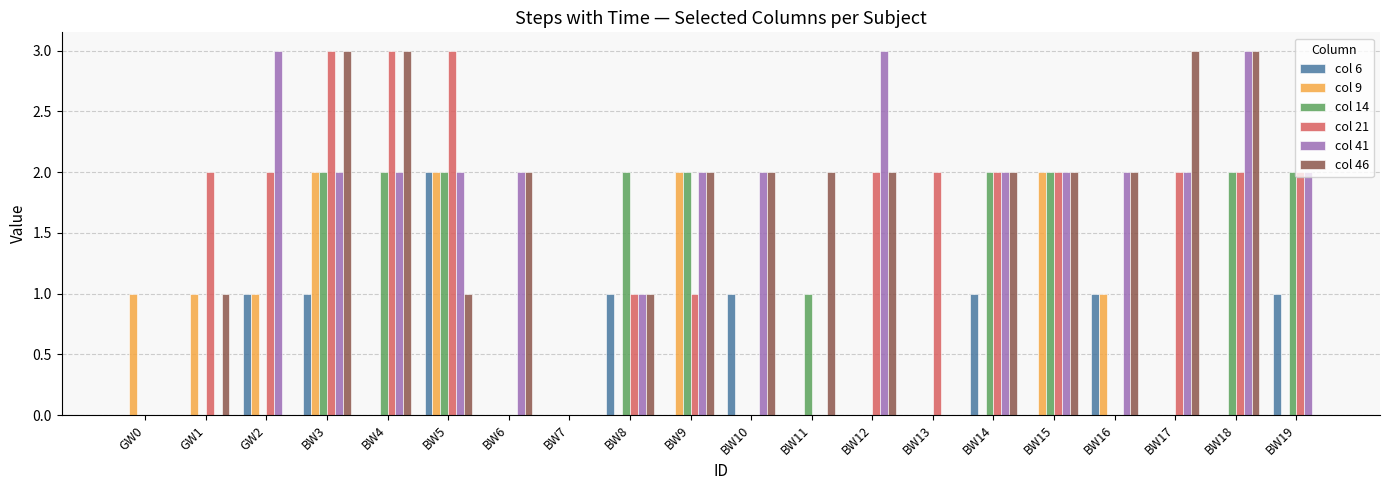

What is the sum of the col 21 values at BW5 and BW16?

3